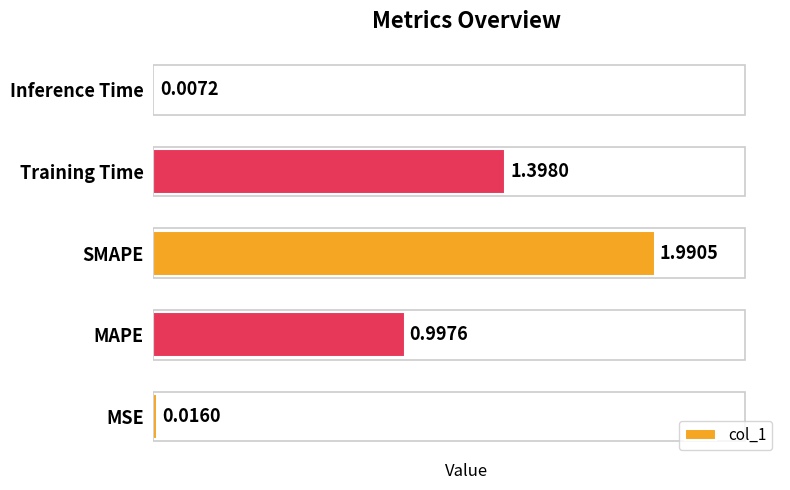

Where is the data nearest to the value 0?

Inference Time